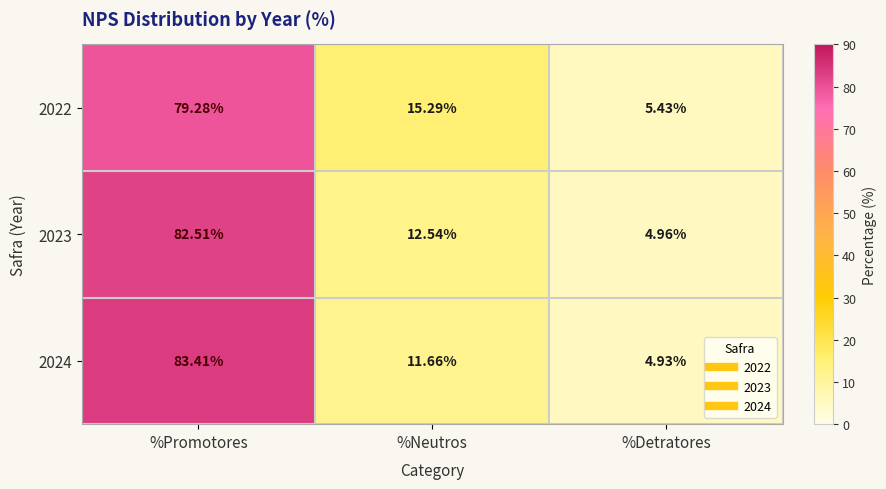

List the labels in order of 2024 value, smallest first.

%Detratores, %Neutros, %Promotores